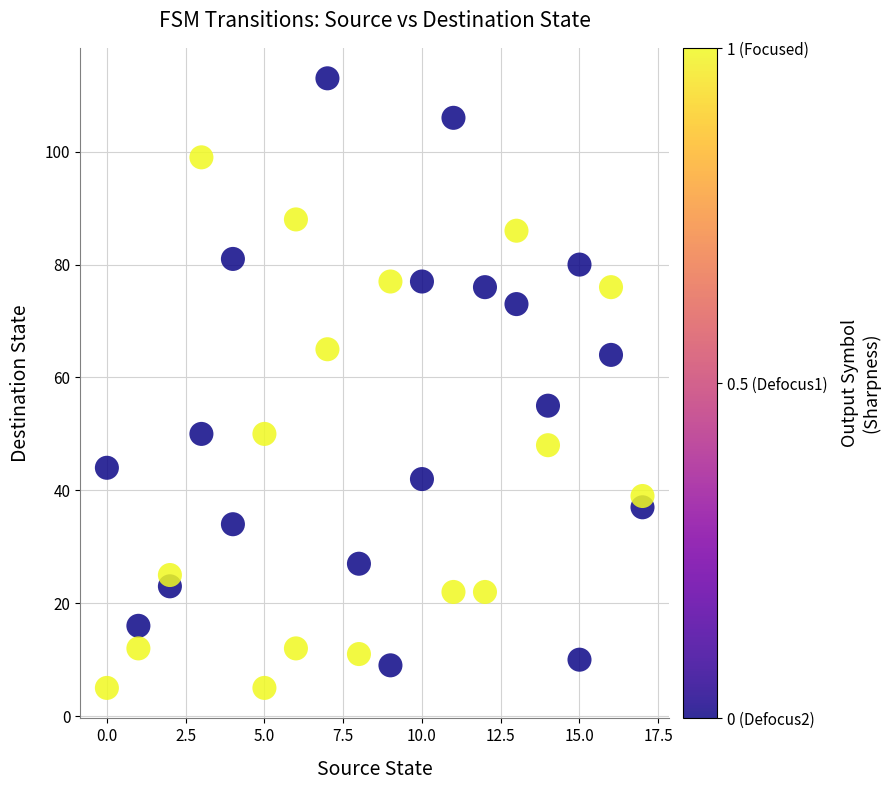

What is the range of X values (max minus min)?

17